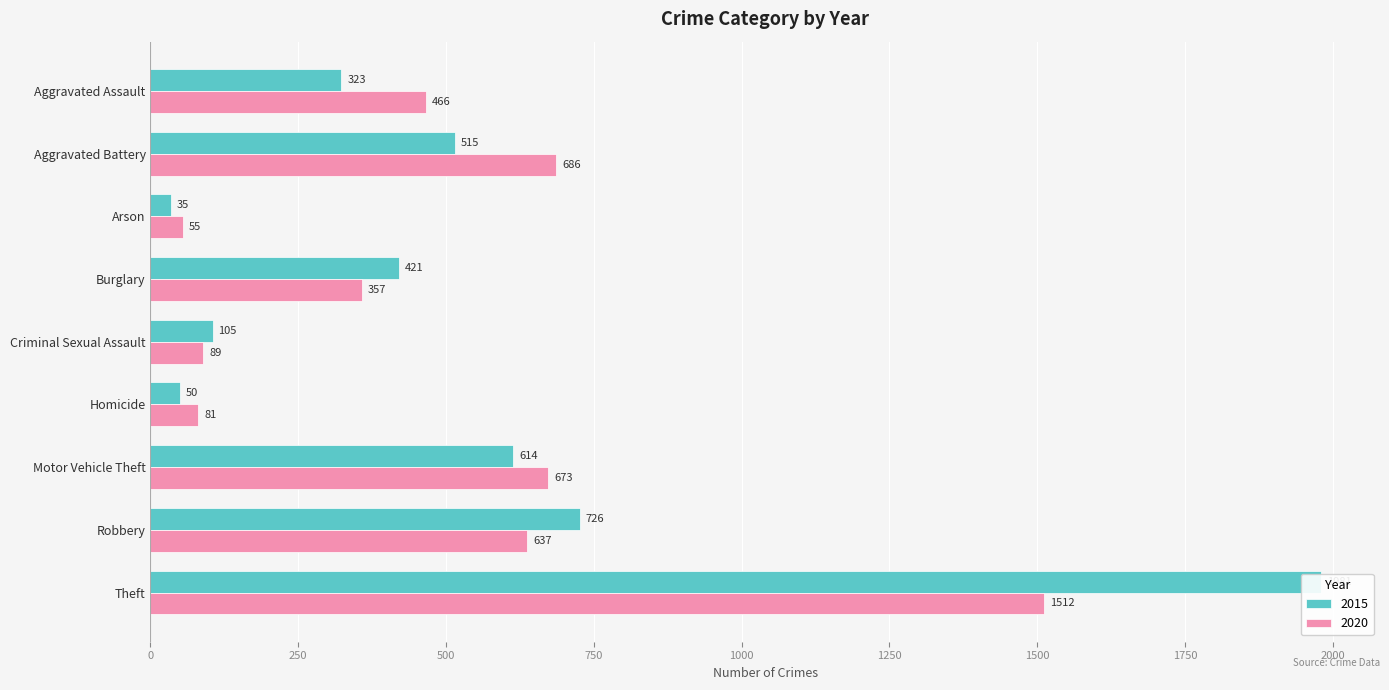

Between Criminal Sexual Assault and Robbery, which series saw the biggest shift?

2015